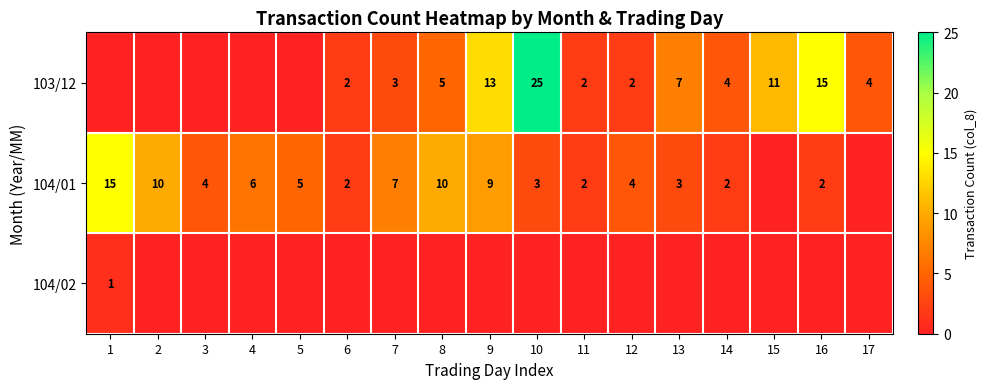

Is it true that 103/12 equals 2 at 12?

True